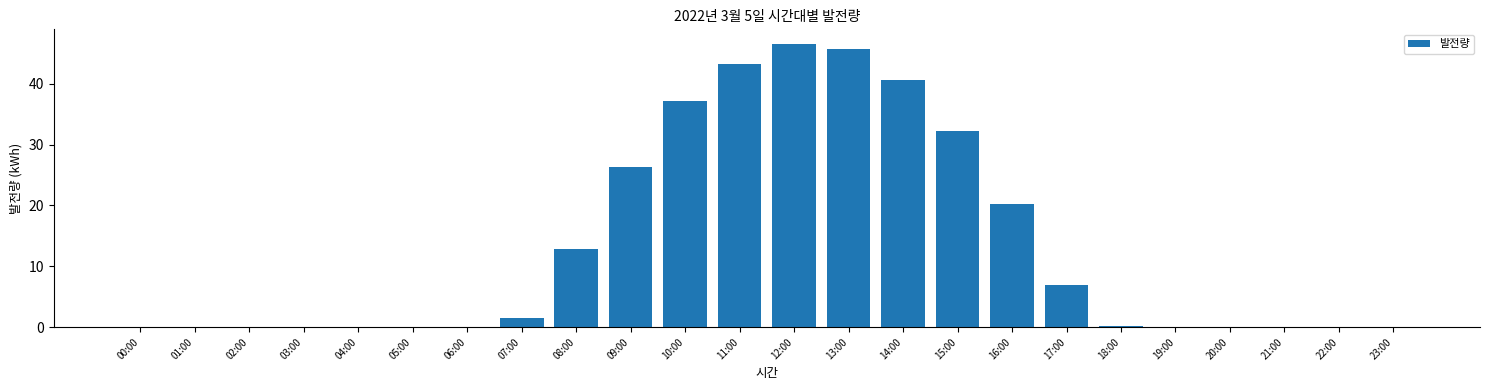

What is the maximum value shown in the chart?

46.6